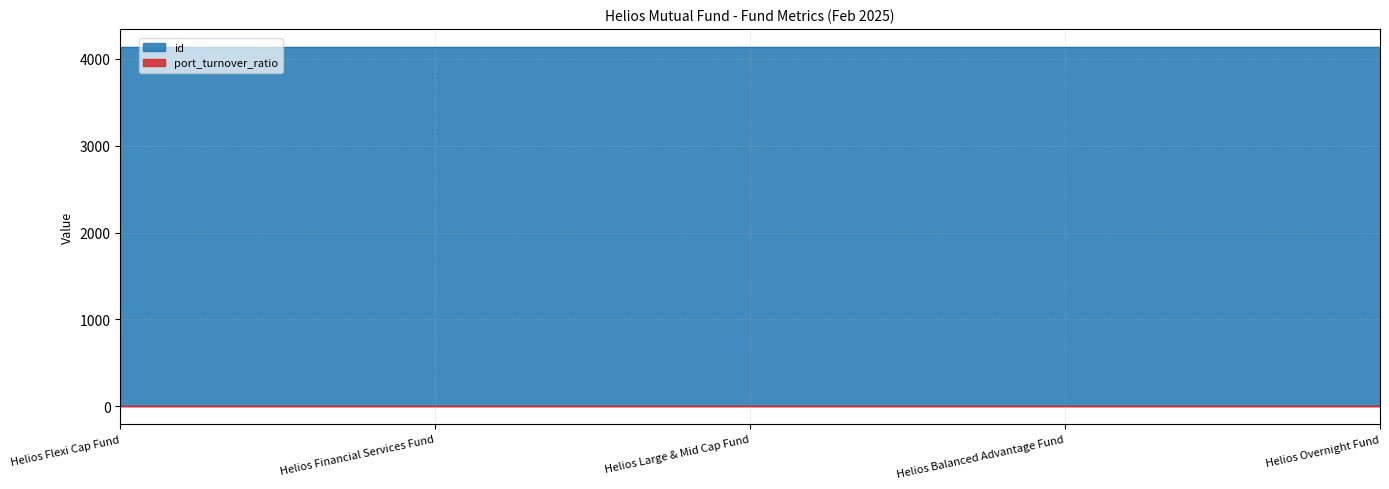

True or false: id and port_turnover_ratio cross at least once.

False